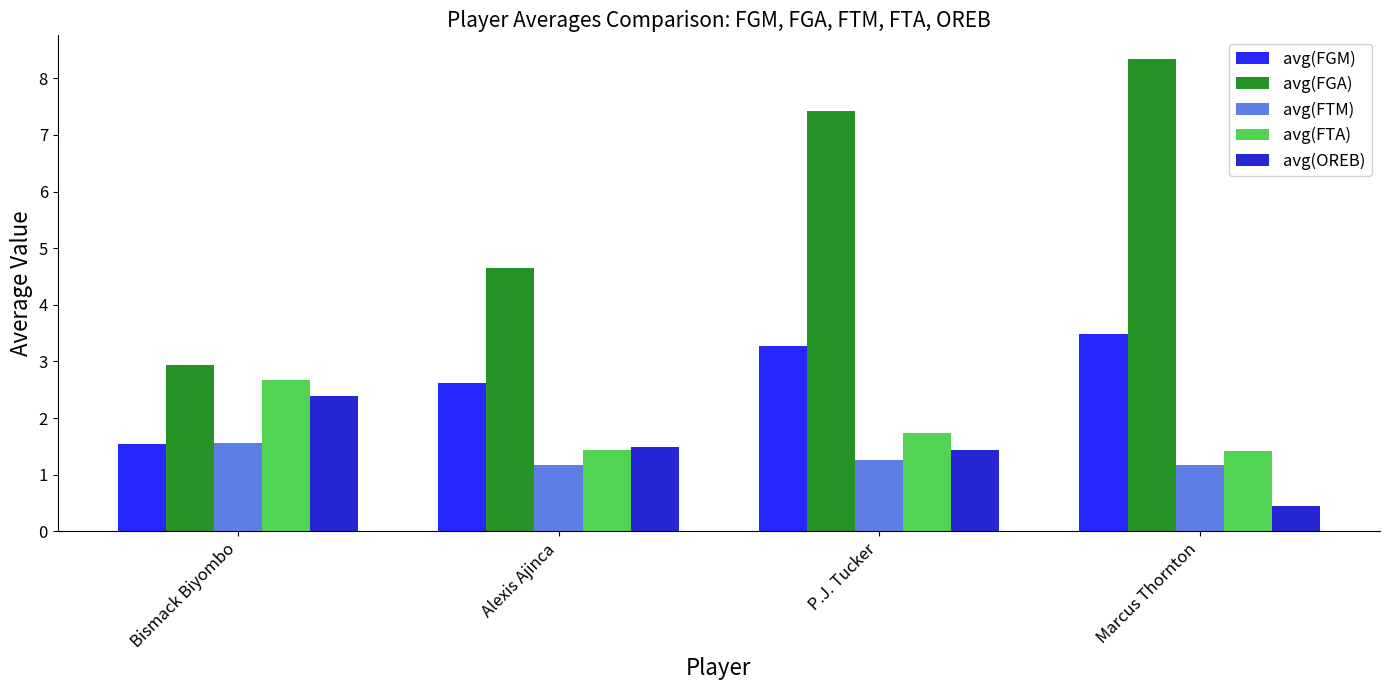

How many distinct data groups are displayed?

5